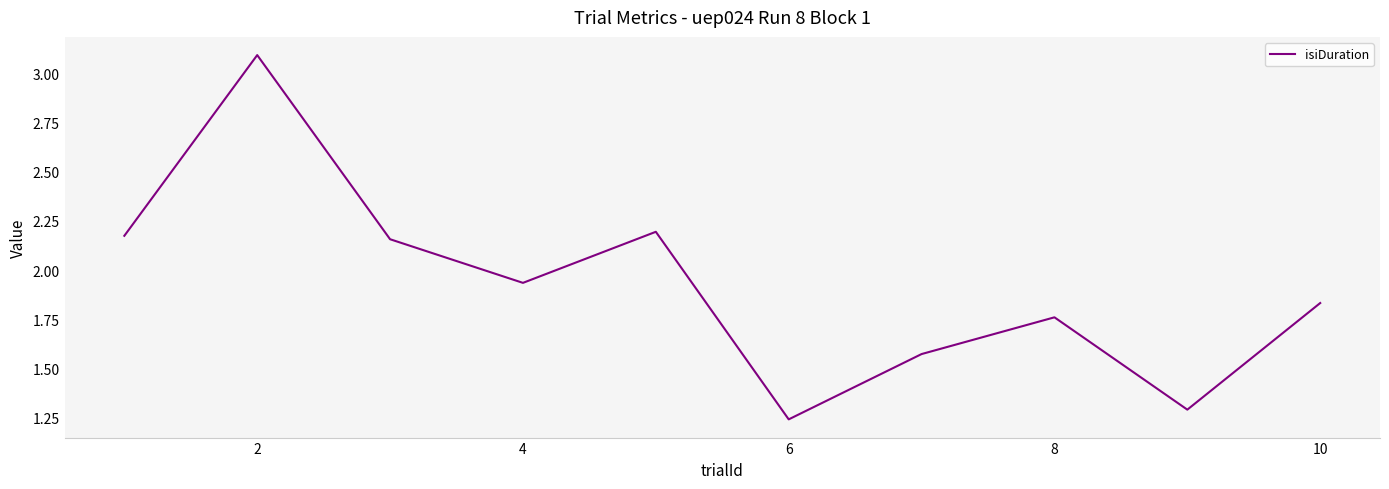

What is the greatest value displayed?

3.1